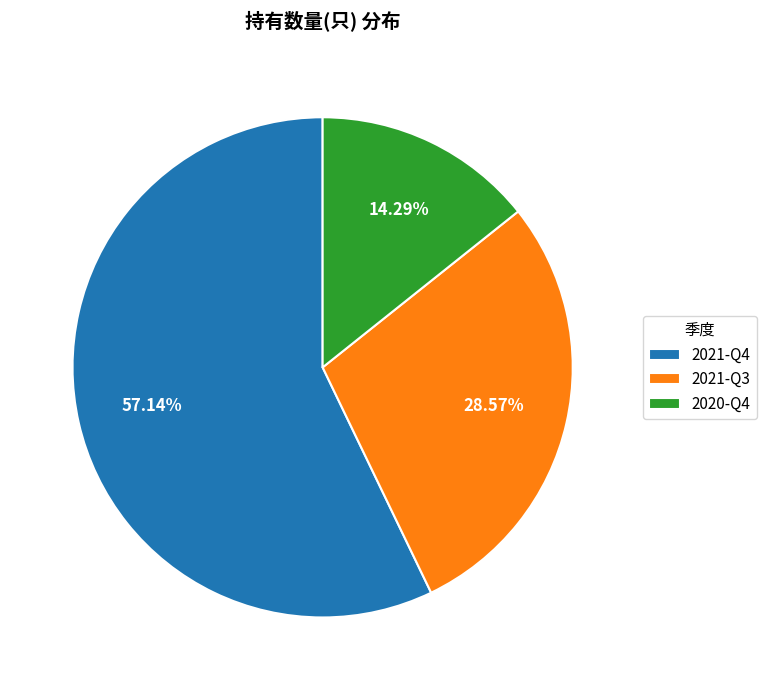

Rank the categories by value from highest to lowest.

2021-Q4, 2021-Q3, 2020-Q4